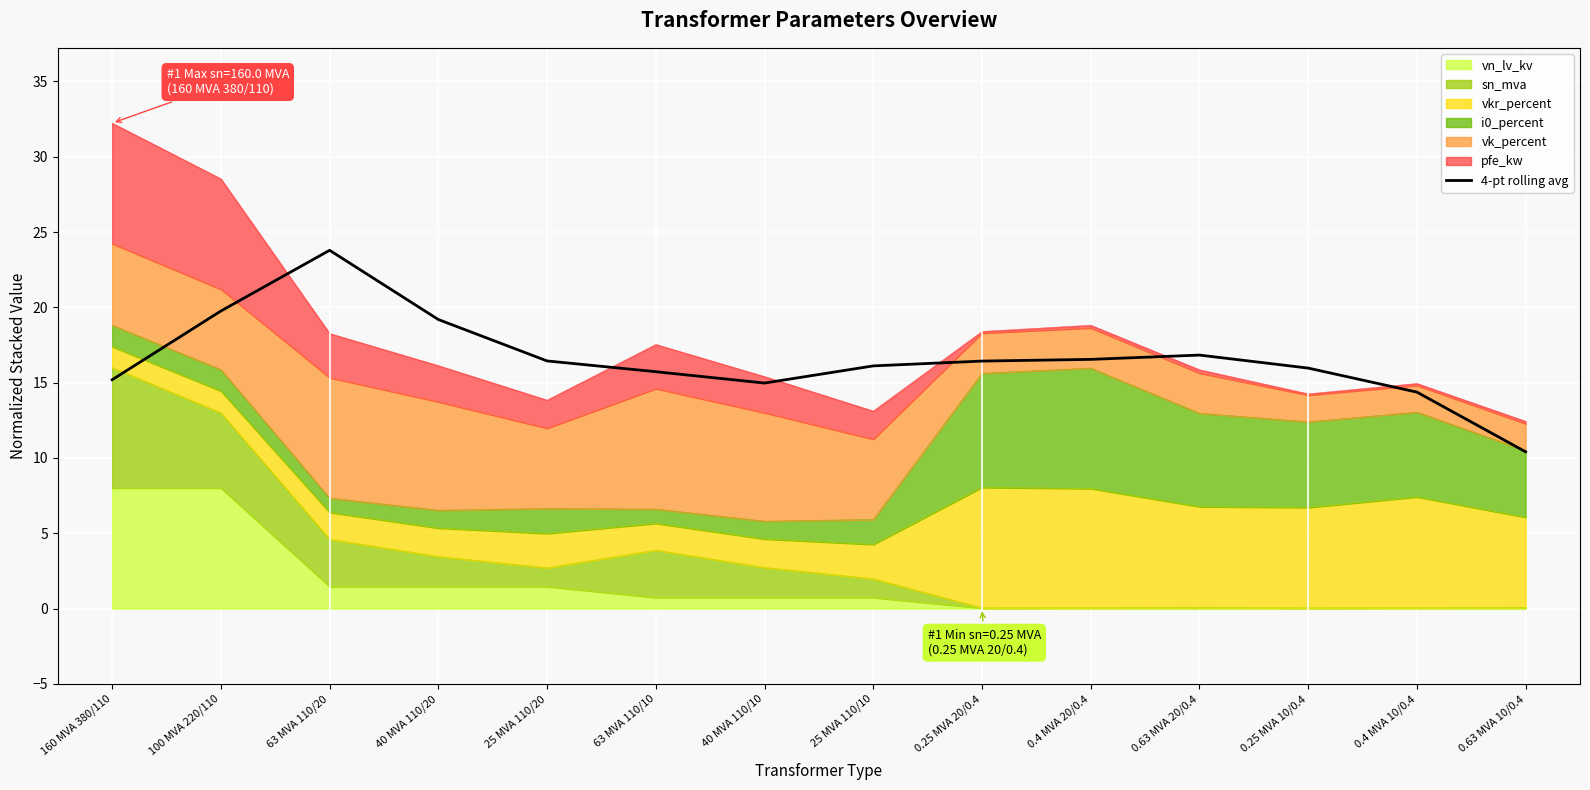

Rank the categories by value from lowest to highest.

0.63 MVA 10/0.4, 0.4 MVA 10/0.4, 40 MVA 110/10, 160 MVA 380/110, 63 MVA 110/10, 0.25 MVA 10/0.4, 25 MVA 110/10, 0.25 MVA 20/0.4, 25 MVA 110/20, 0.4 MVA 20/0.4, 0.63 MVA 20/0.4, 40 MVA 110/20, 100 MVA 220/110, 63 MVA 110/20